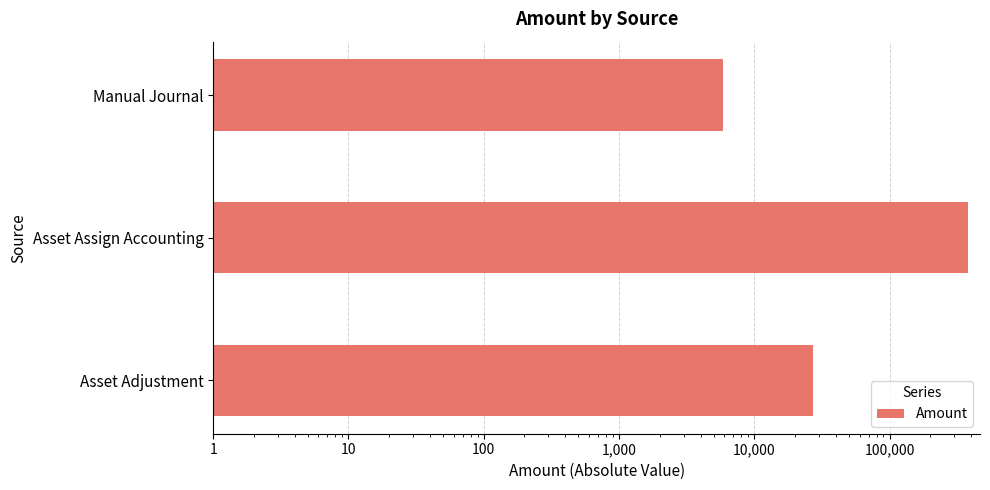

What is the value of the 2nd bar from the left?

377879.7